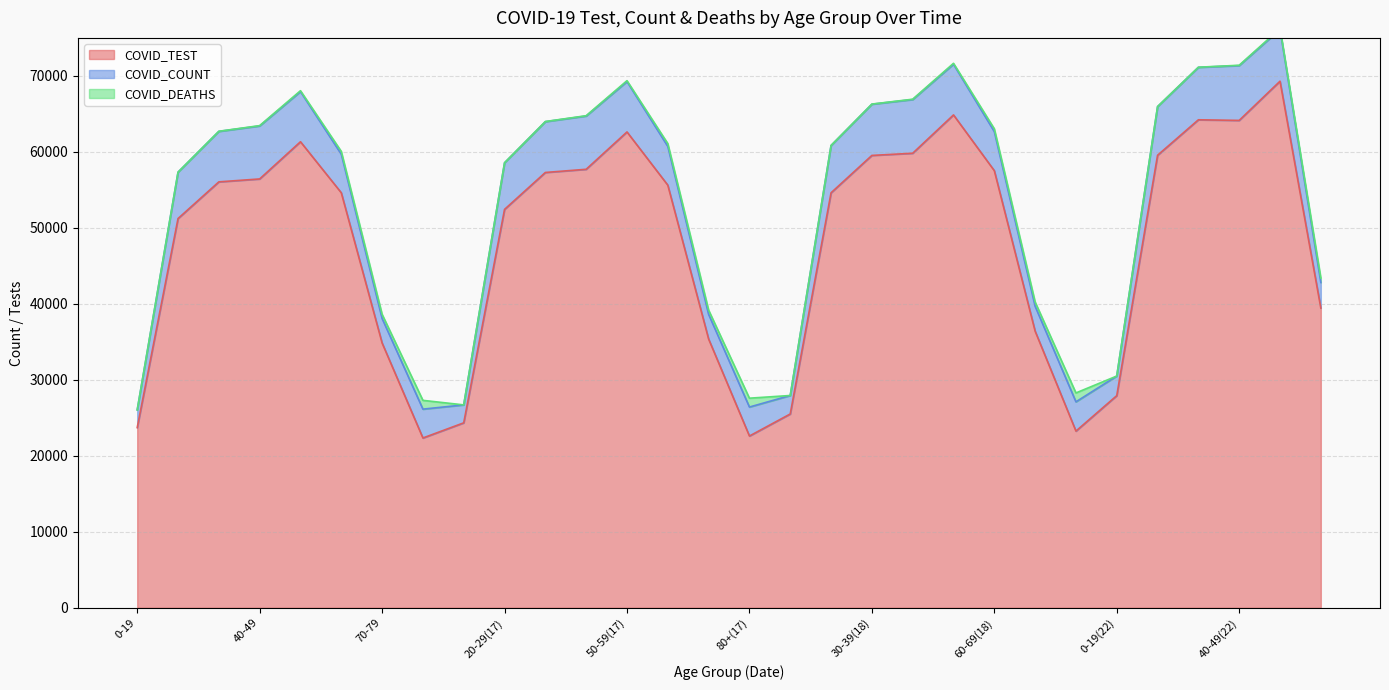

Where is COVID_TEST nearest to the value 45822?

20-29